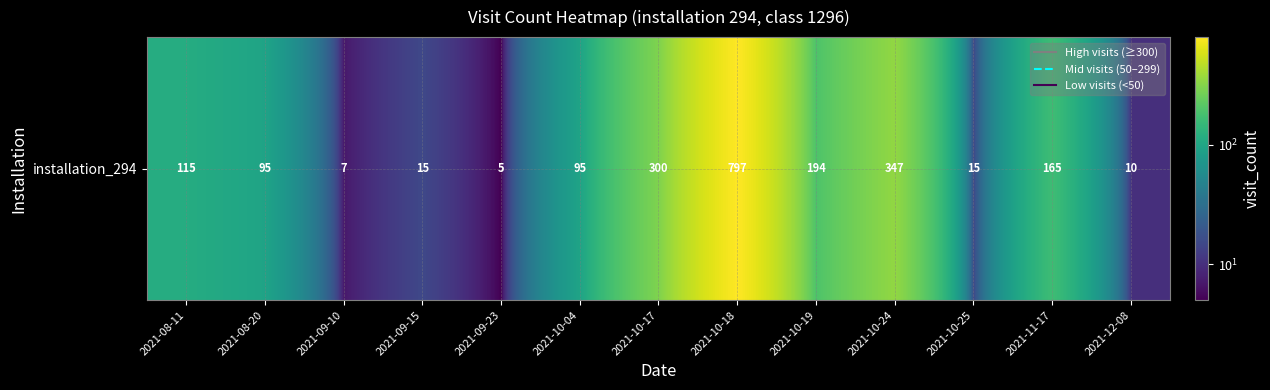

What is the ratio of the value at 2021-08-20 to the value at 2021-11-17?

0.6